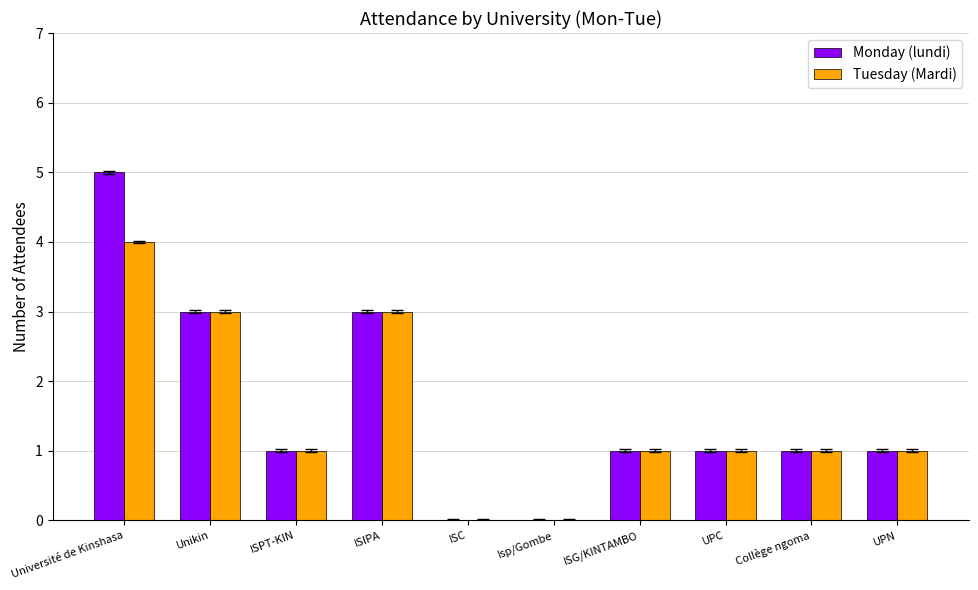

Count the number of data series in this chart.

2